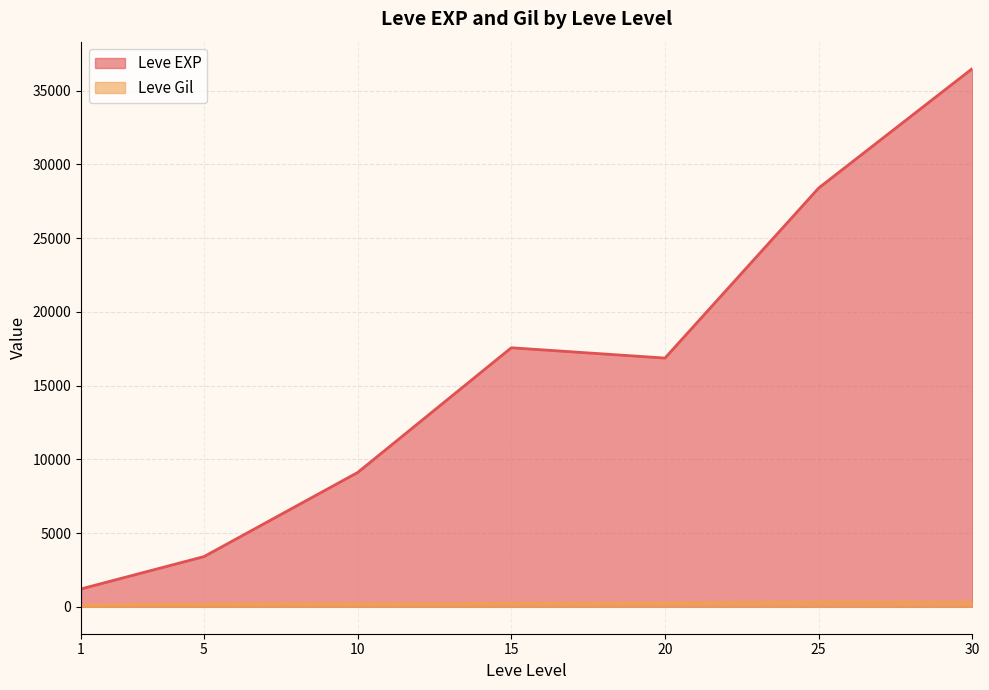

List the series in order of their overall mean, lowest first.

Leve Gil, Leve EXP